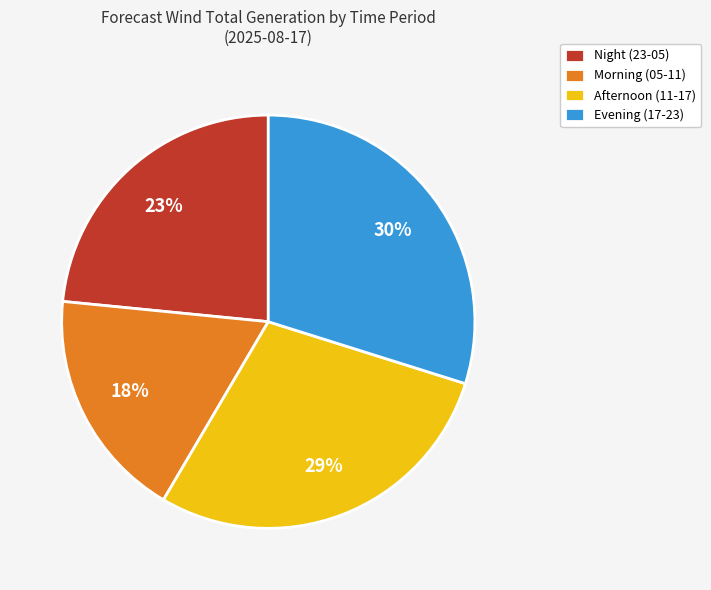

How many segments does this pie chart have?

4